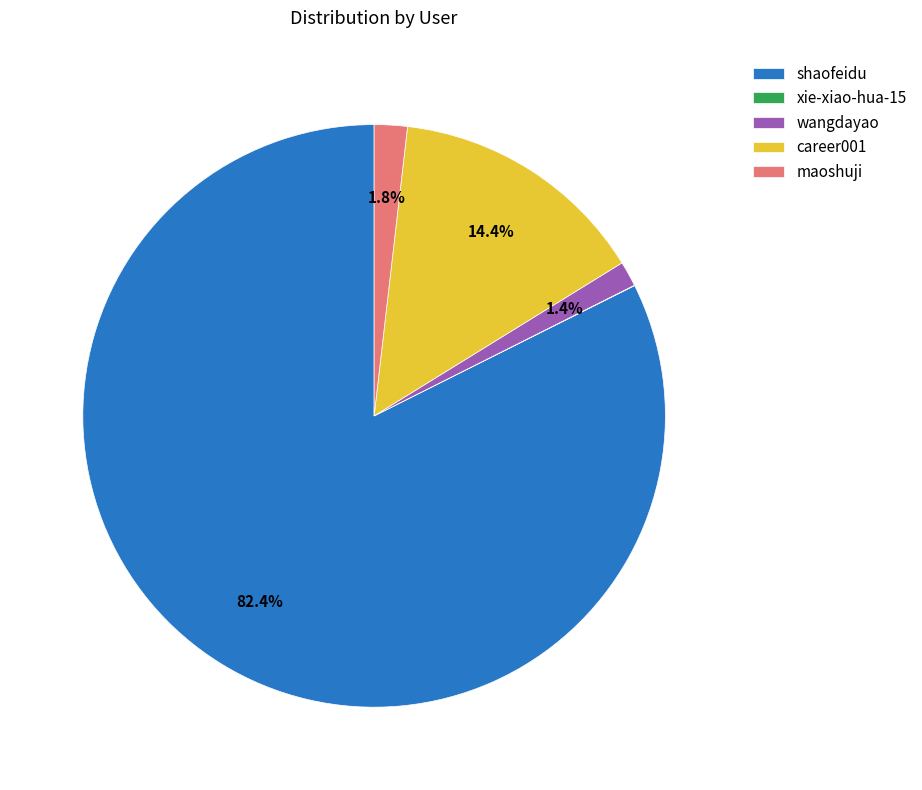

Which category accounts for the majority?

shaofeidu